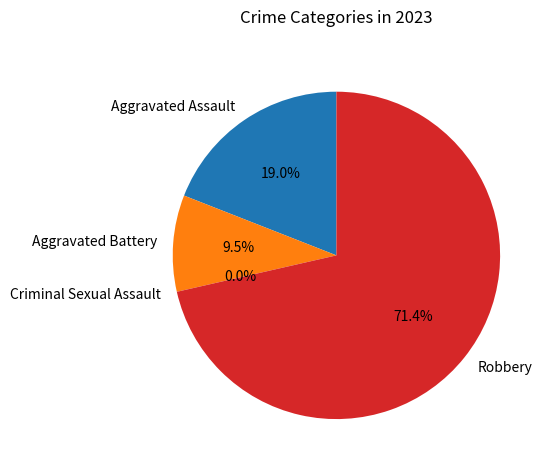

Rank the categories by value from lowest to highest.

Criminal Sexual Assault, Aggravated Battery, Aggravated Assault, Robbery